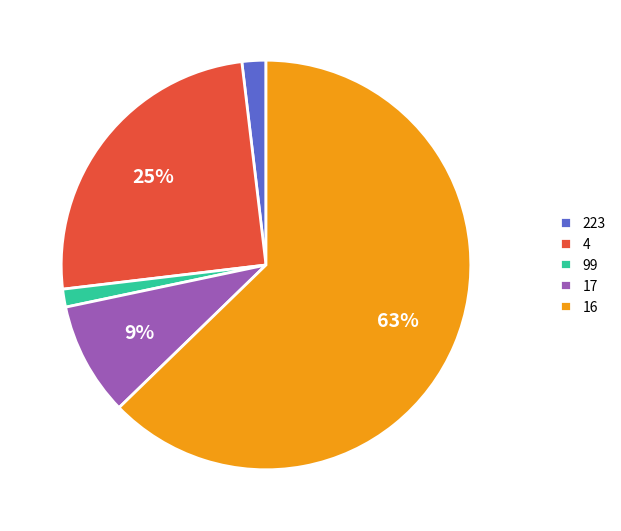

Does any single category account for the majority?

Yes